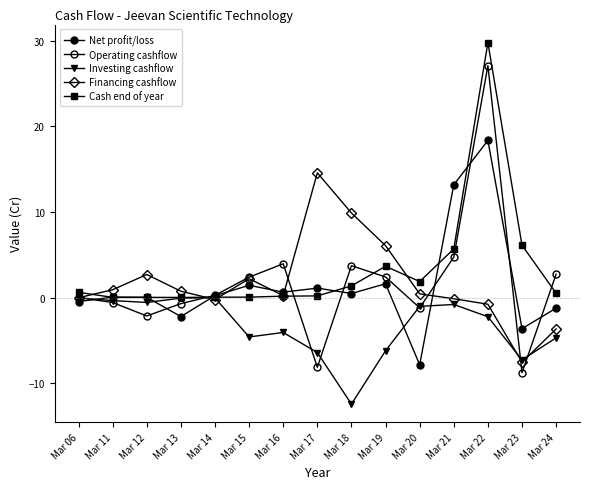

Is it true that Operating cashflow equals -1.2 at Mar 20?

True